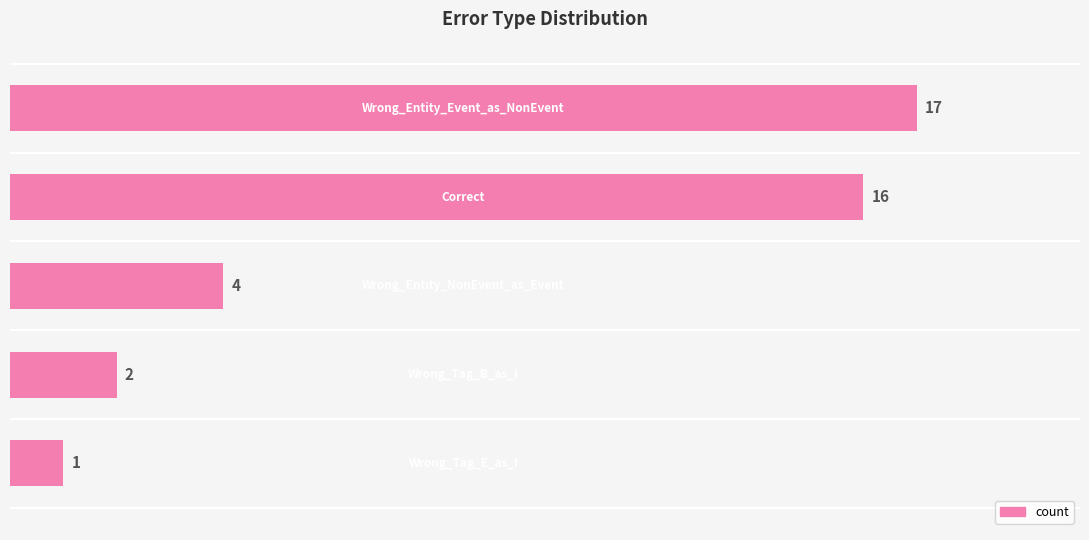

What is the difference between the maximum and second lowest values?

15